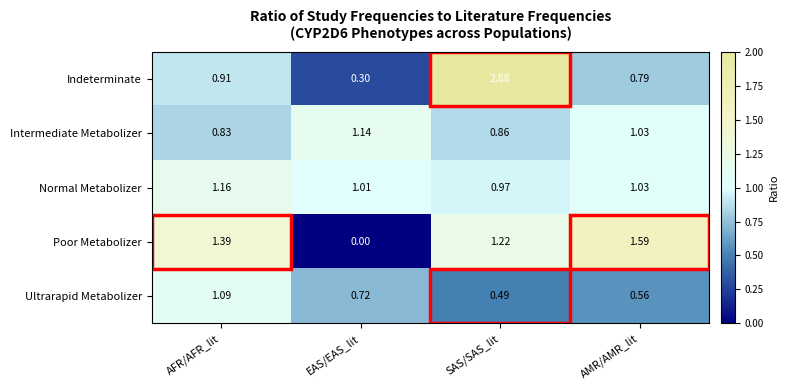

Which series has the largest range (max minus min)?

Indeterminate